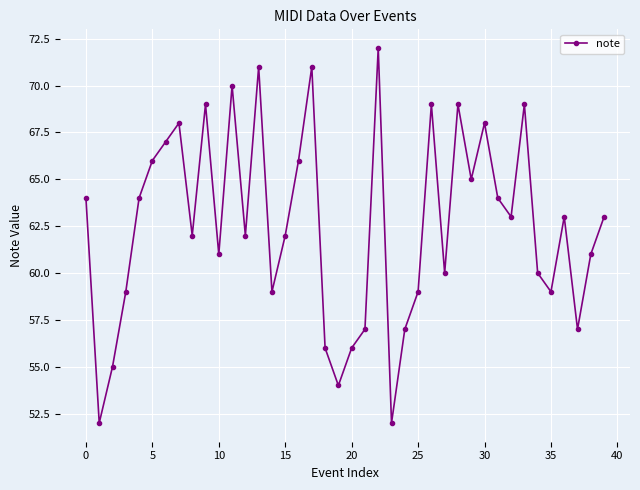

What is the maximum value shown in the chart?

72